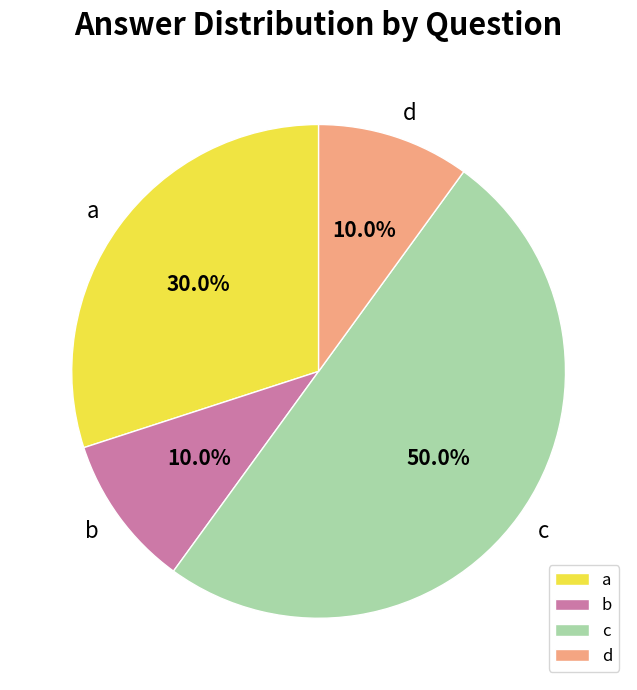

Which slice is the largest?

c